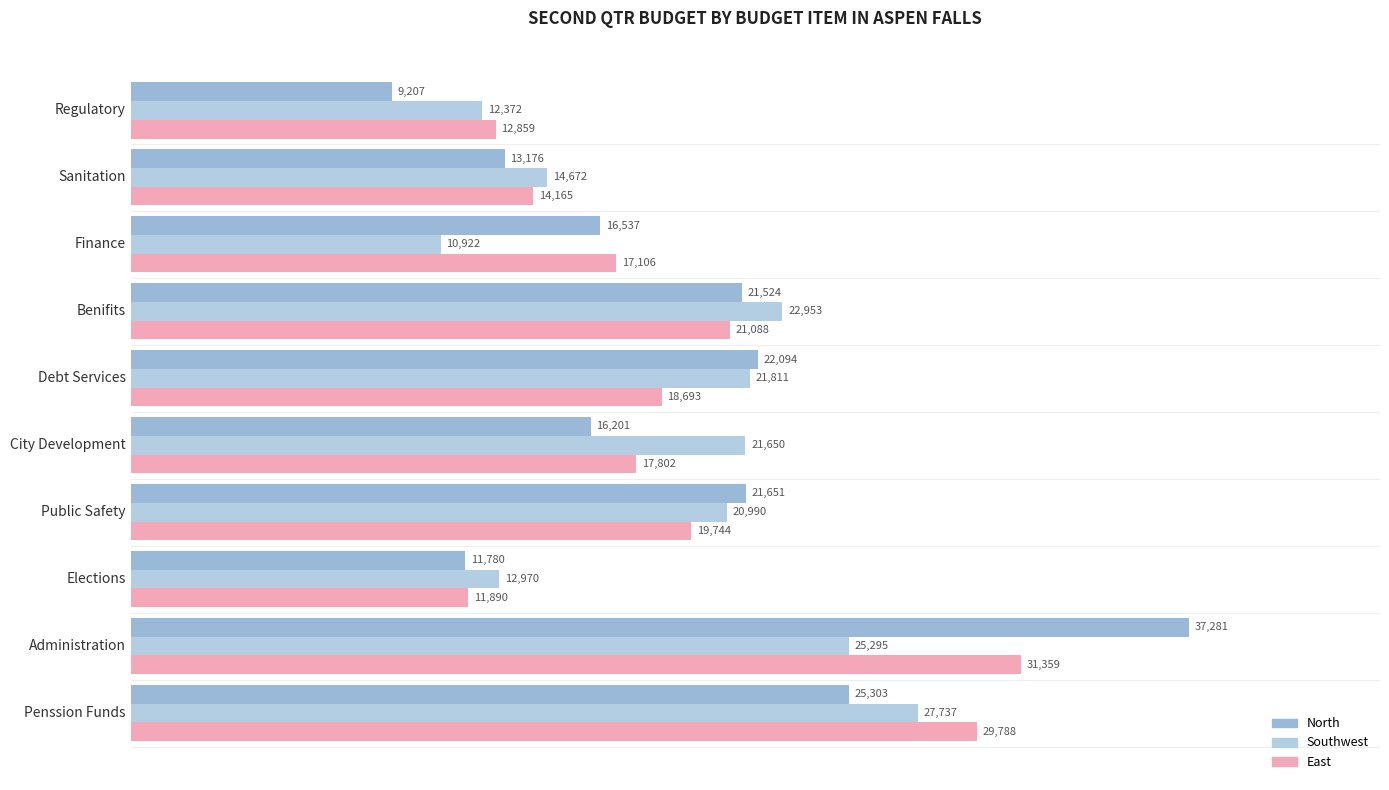

Reading left to right, list all the values displayed in this chart.

North: 25303	37281	11780	21651	16201	22094	21524	16537	13176	9207
East: 29788	31359	11890	19744	17802	18693	21088	17106	14165	12859
Southwest: 27737	25295	12970	20990	21650	21811	22953	10922	14672	12372